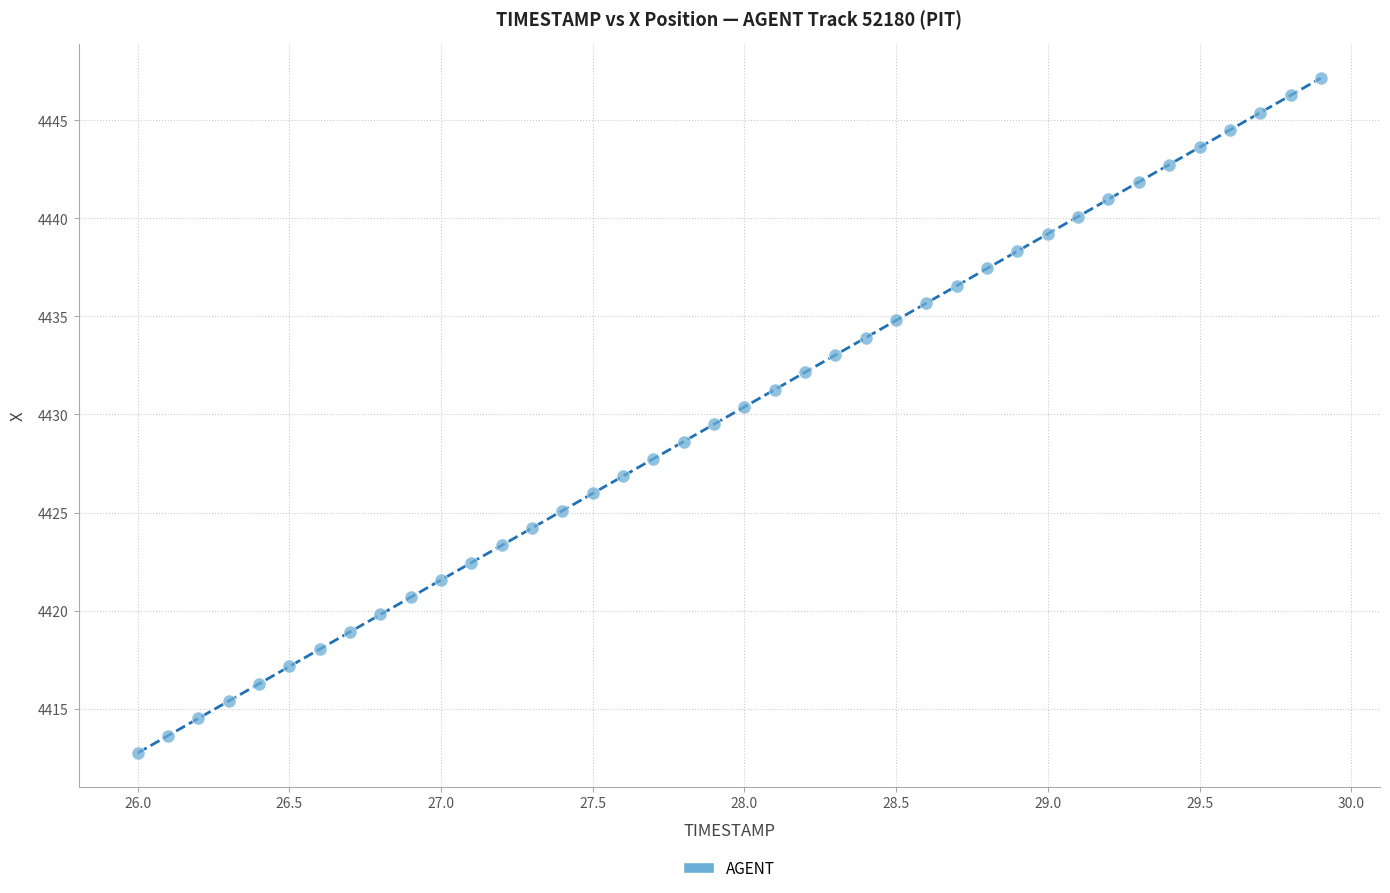

What is the range of X values (max minus min)?

3.9